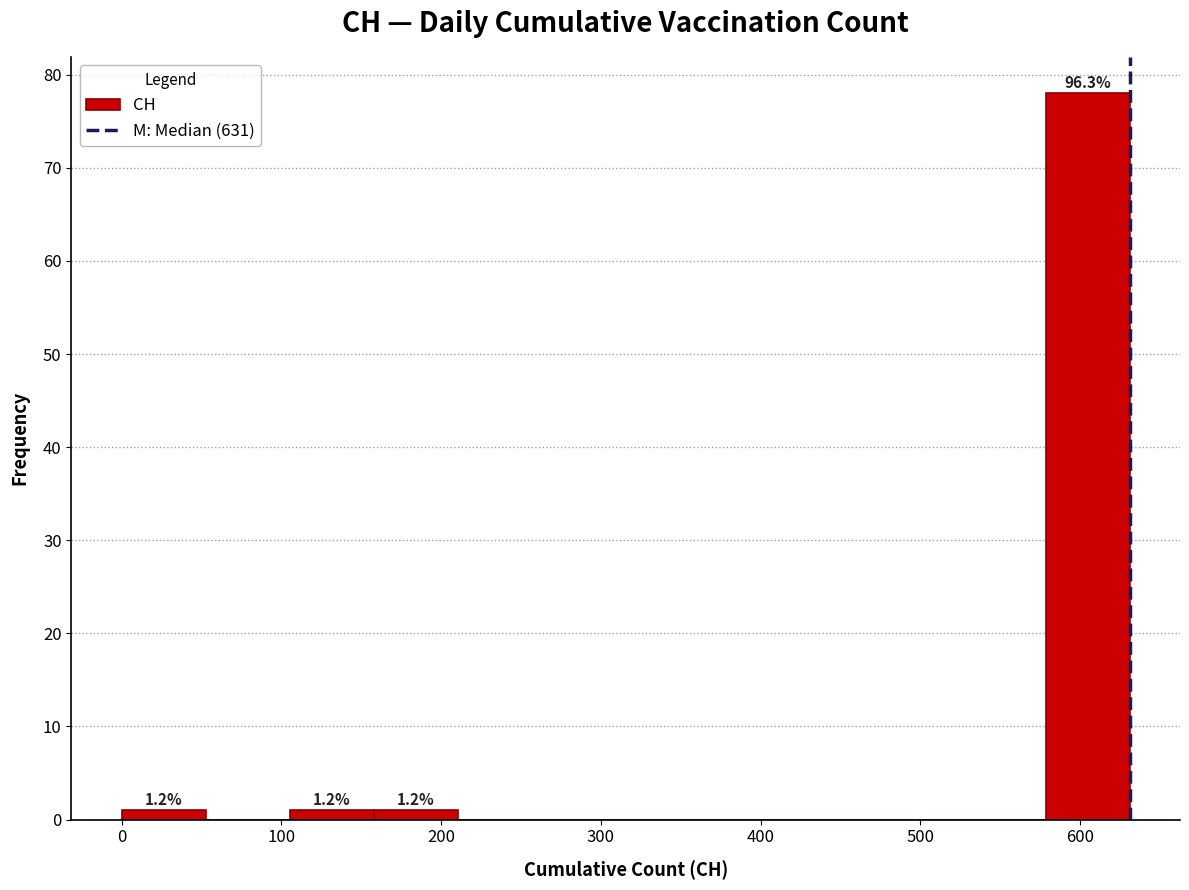

Which range on the x-axis has the tallest bar?

580 to 630